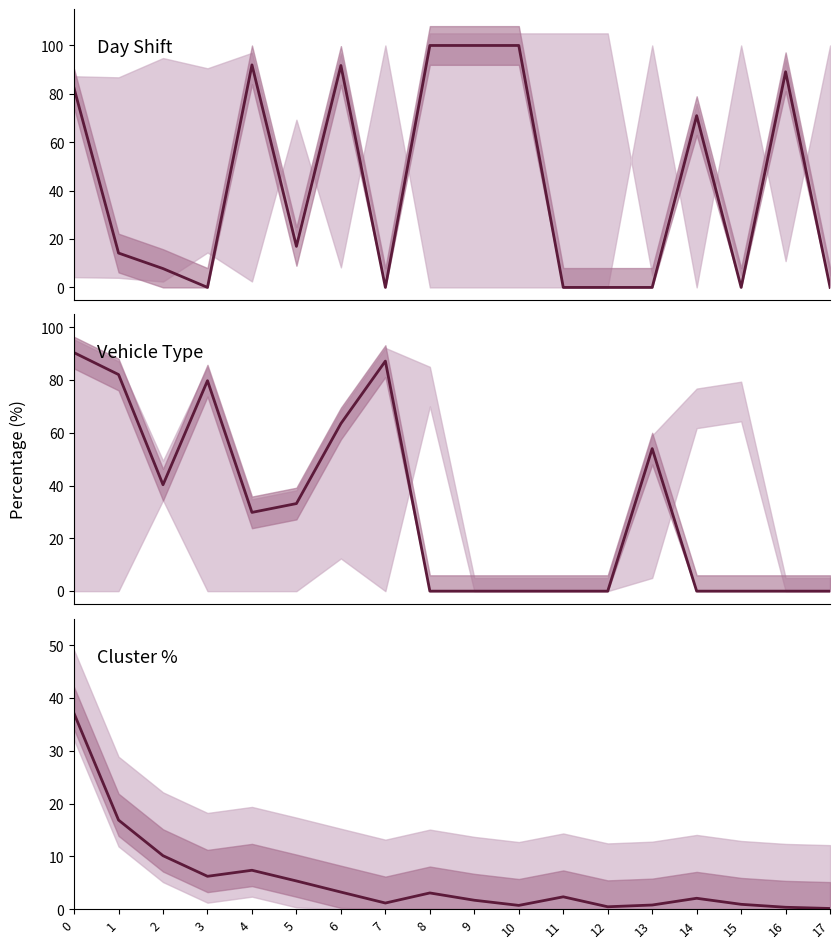

The value of Motorcycle at 1 is 82.1. True or false?

True